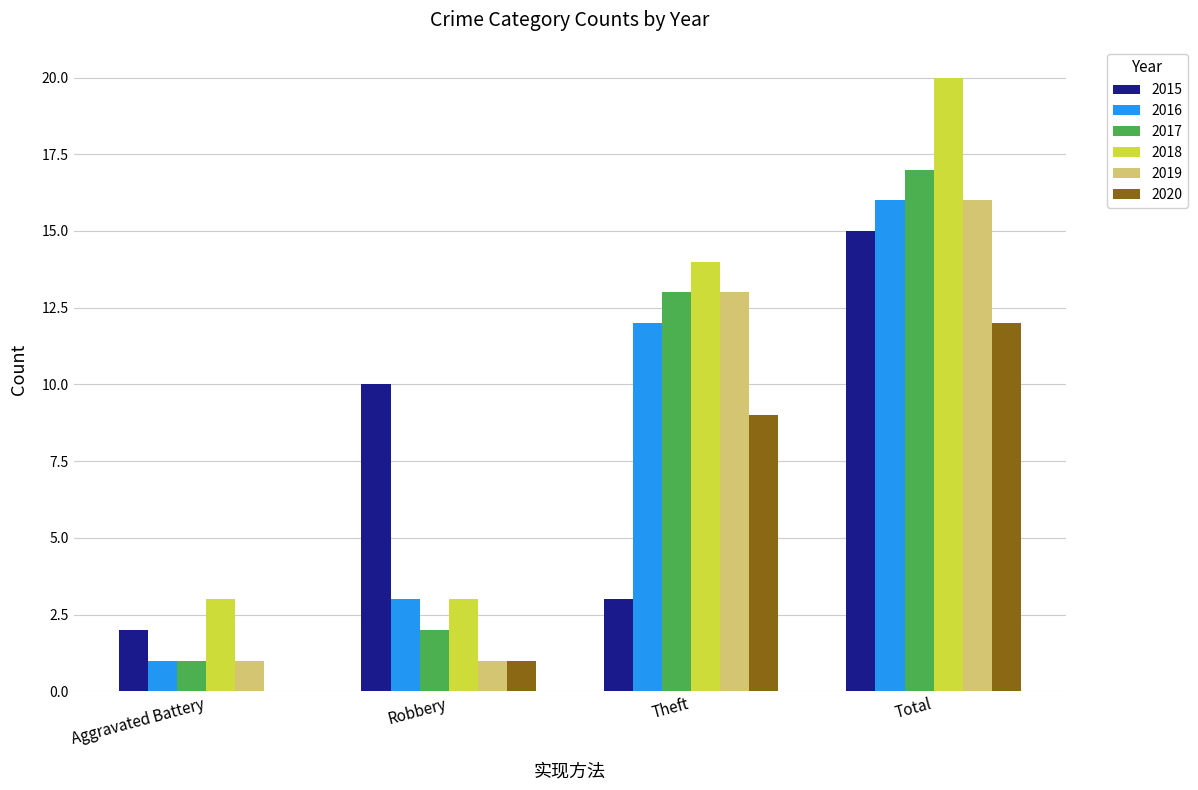

Which series has the widest spread of values?

2018